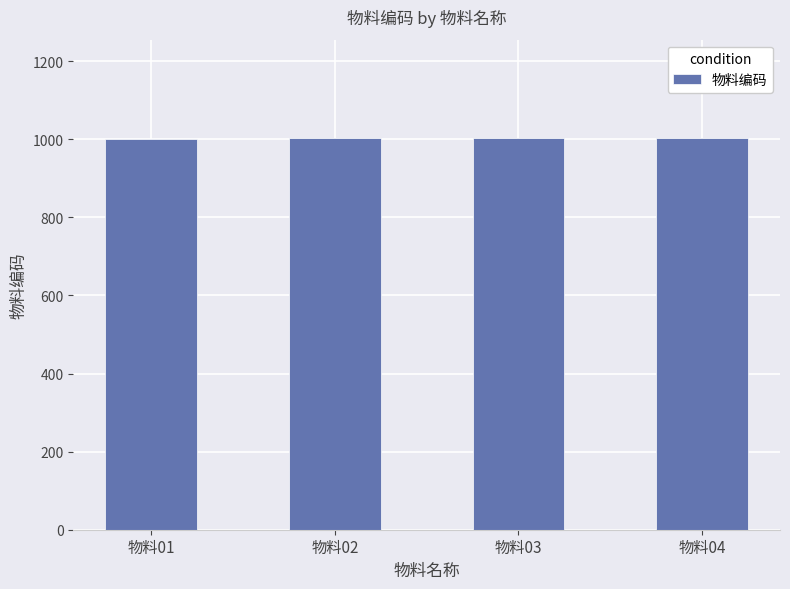

Approximately how many times larger is the value at 物料04 compared to 物料02?

1.0